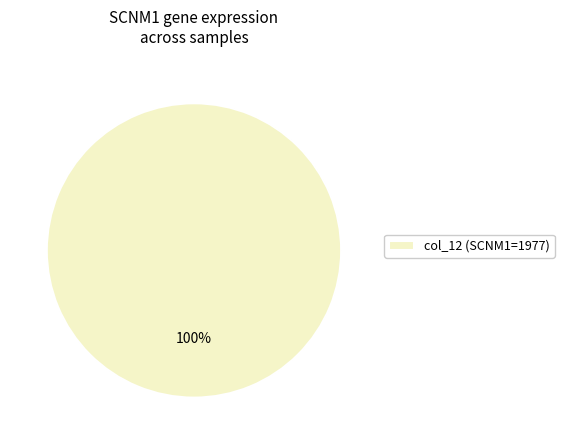

To the nearest percent, what percentage of the pie is col_12 (SCNM1=1977)?

100%